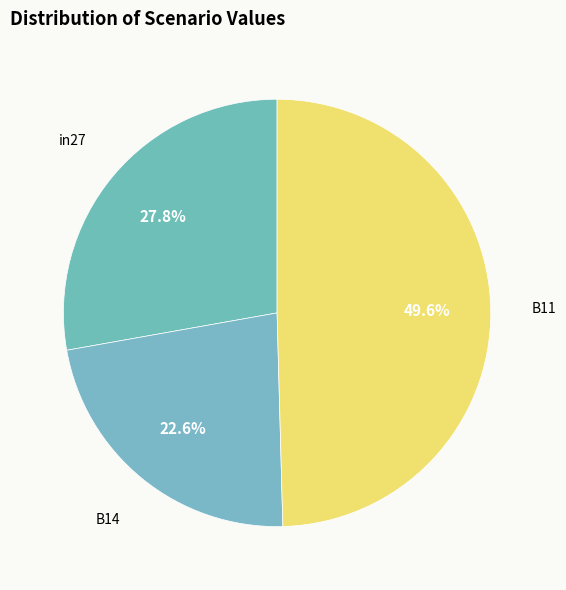

How many segments does this pie chart have?

3